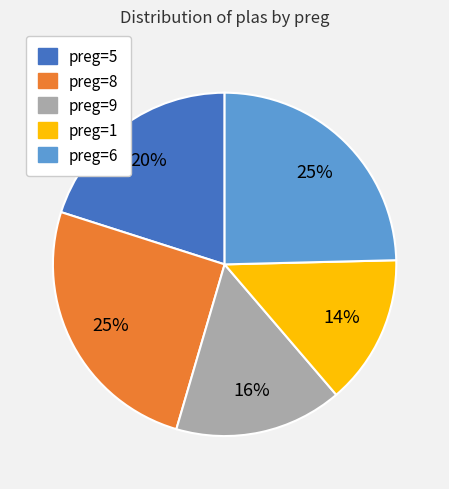

Do preg=8 and preg=1 together represent more than half of the pie?

No